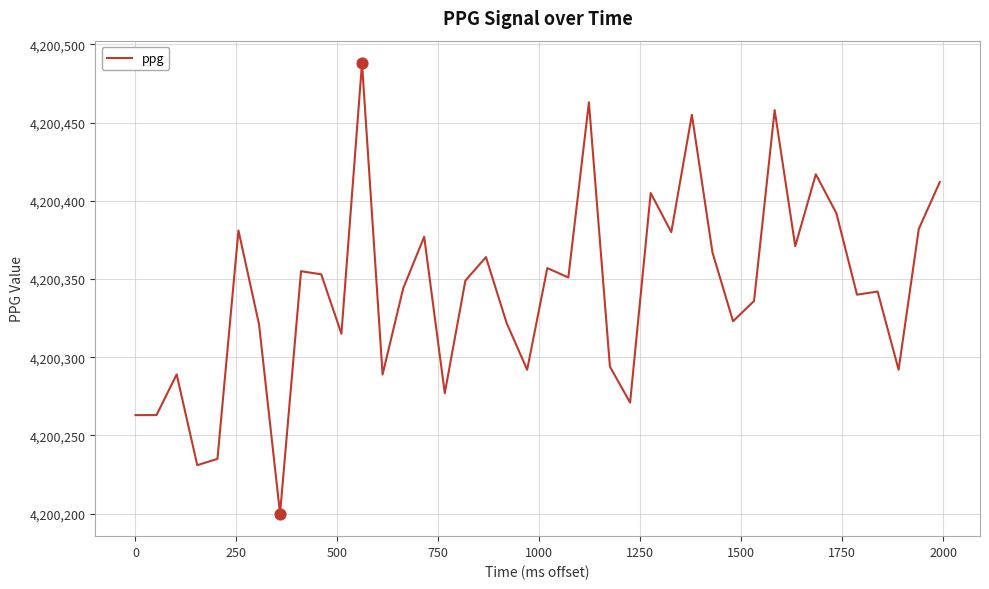

What is the maximum value shown in the chart?

4200488